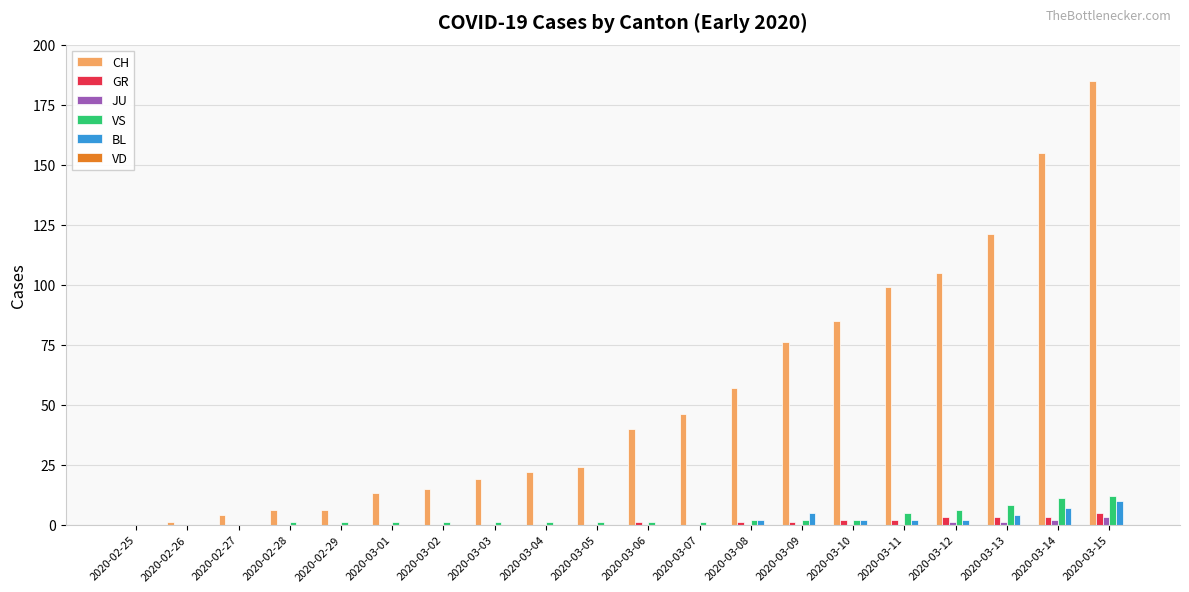

Between 2020-02-28 and 2020-03-13, which series saw the biggest shift?

CH